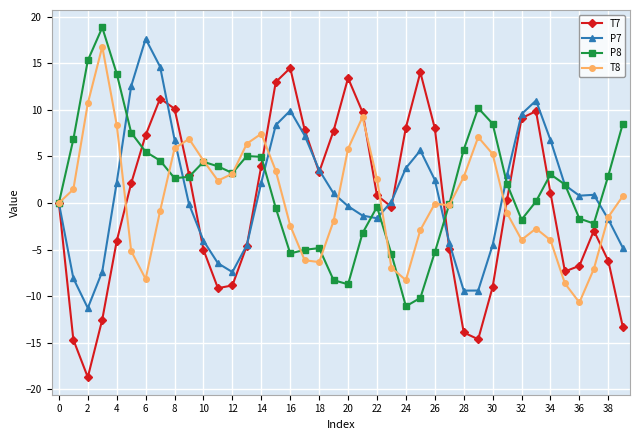

What is the minimum value shown in the chart?

-18.7